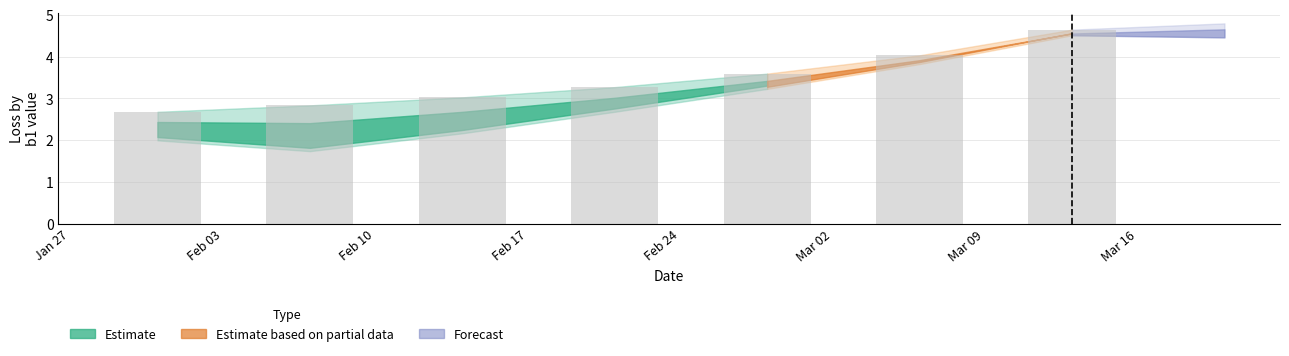

What is the value of the 1st bar from the left?

2.7